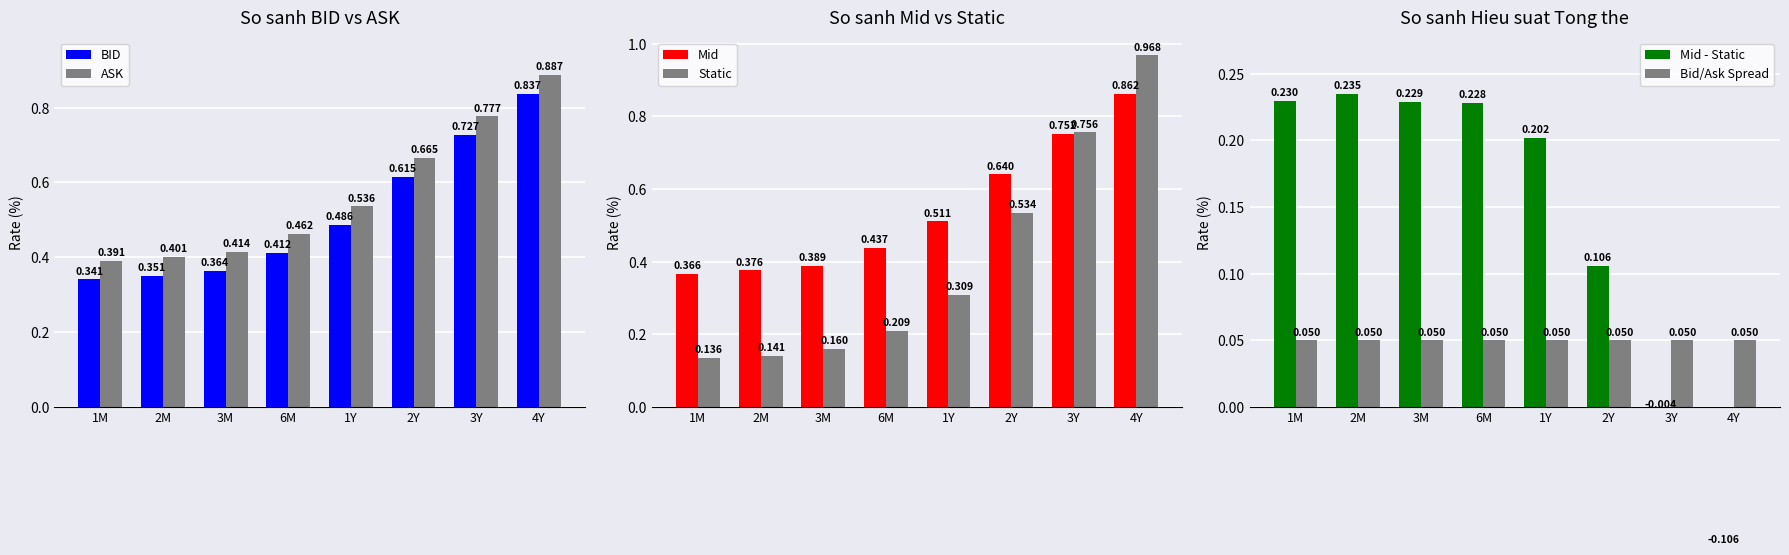

Which series has the largest range (max minus min)?

Static